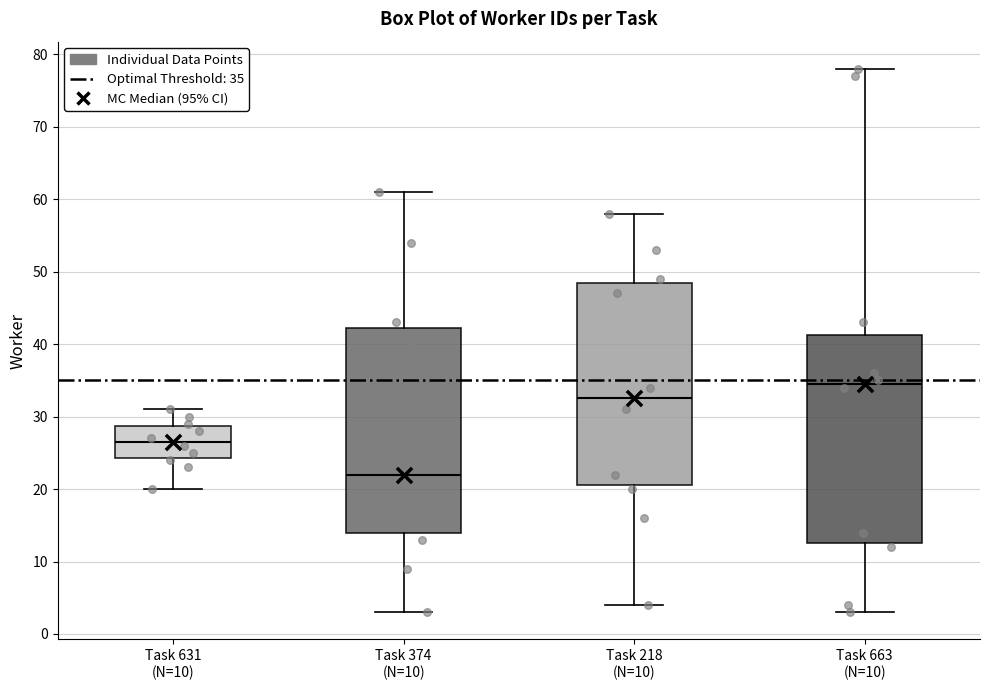

Which box's median line is the lowest?

Task 374 (N=10)